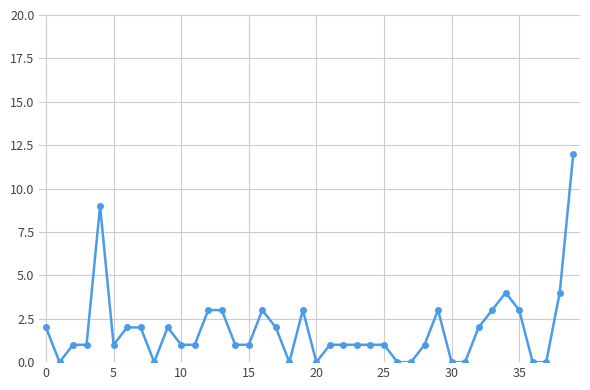

True or false: there are more than 0 points higher than both neighbors.

True